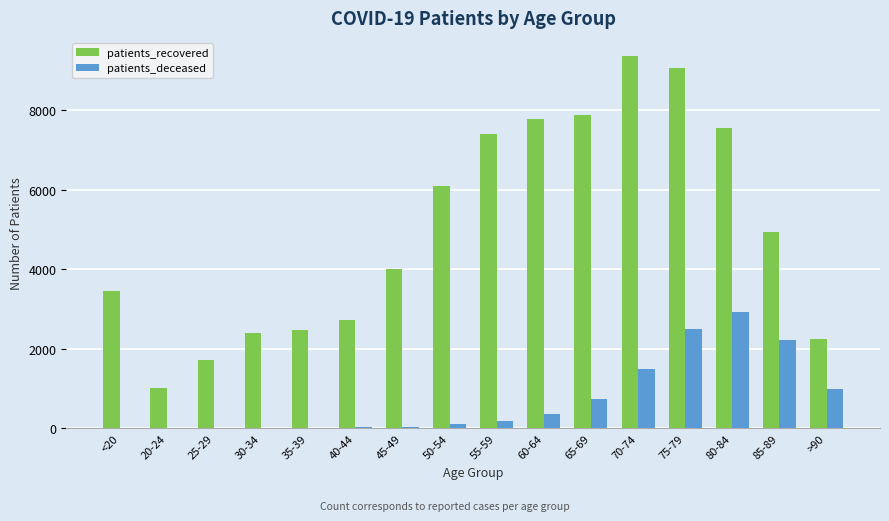

How many data points does each series have?

16